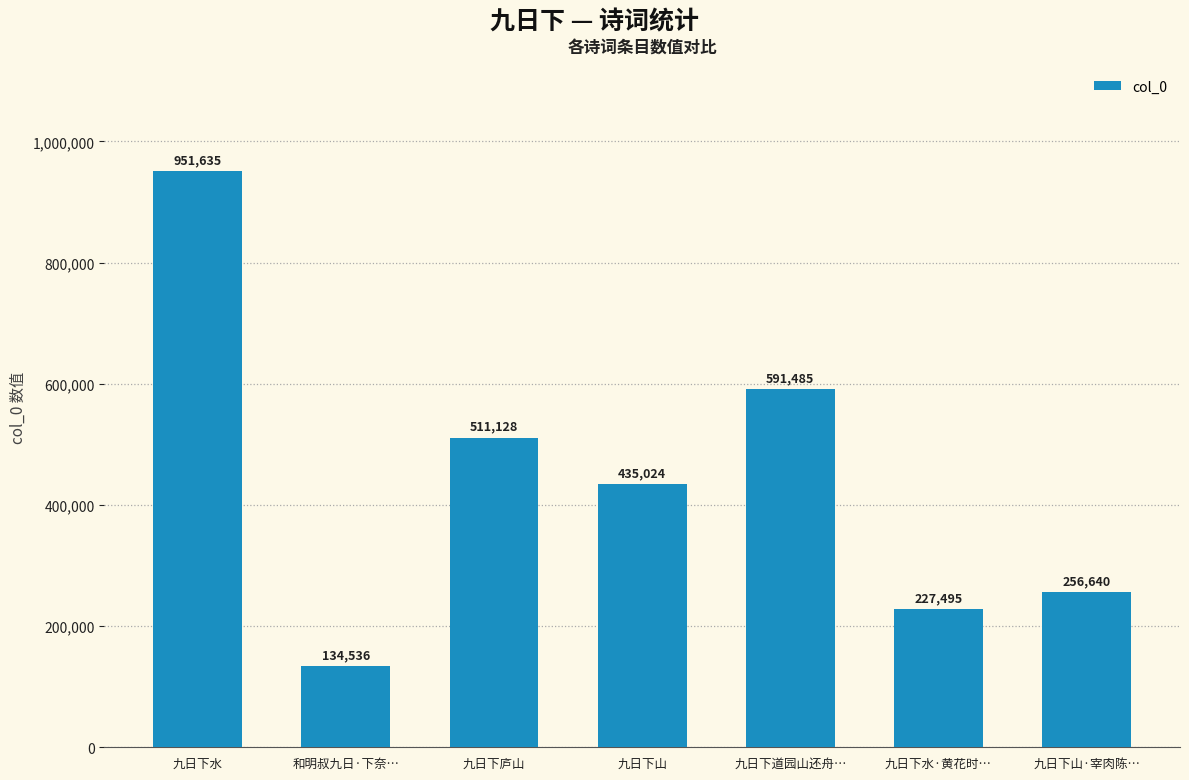

How many series are shown in this chart?

1